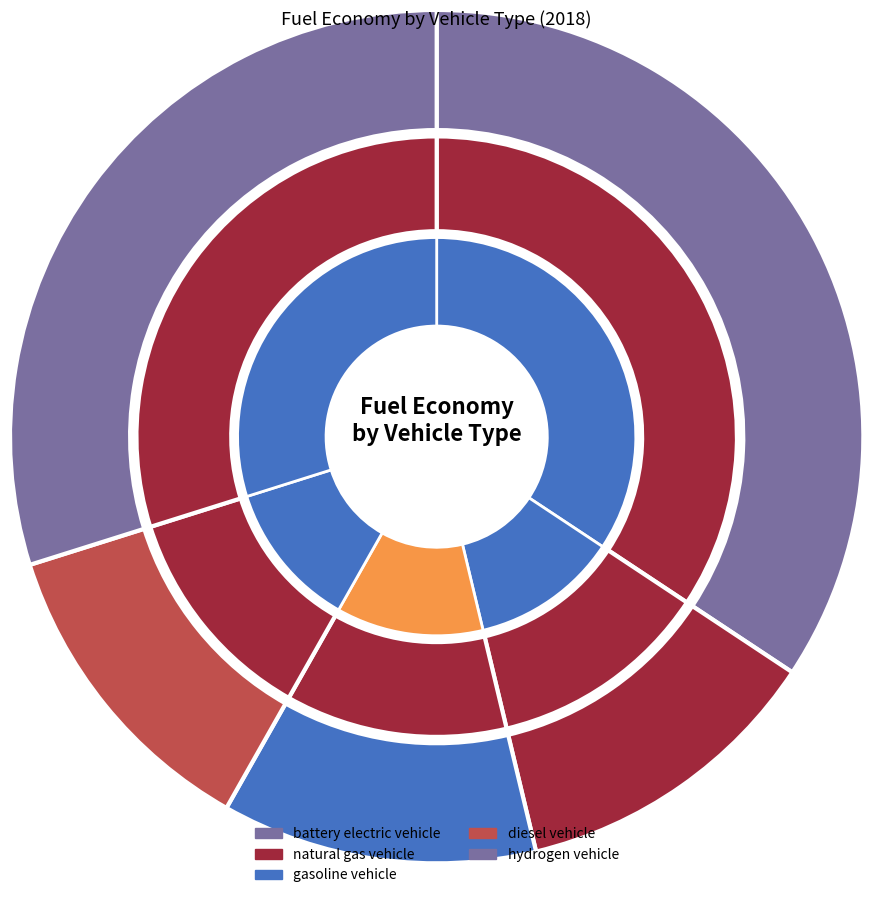

To the nearest percent, what portion does diesel vehicle represent?

12%